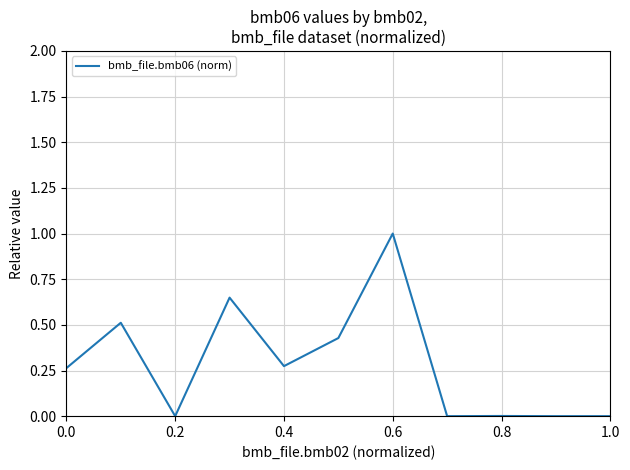

What is the greatest value displayed?

1.0